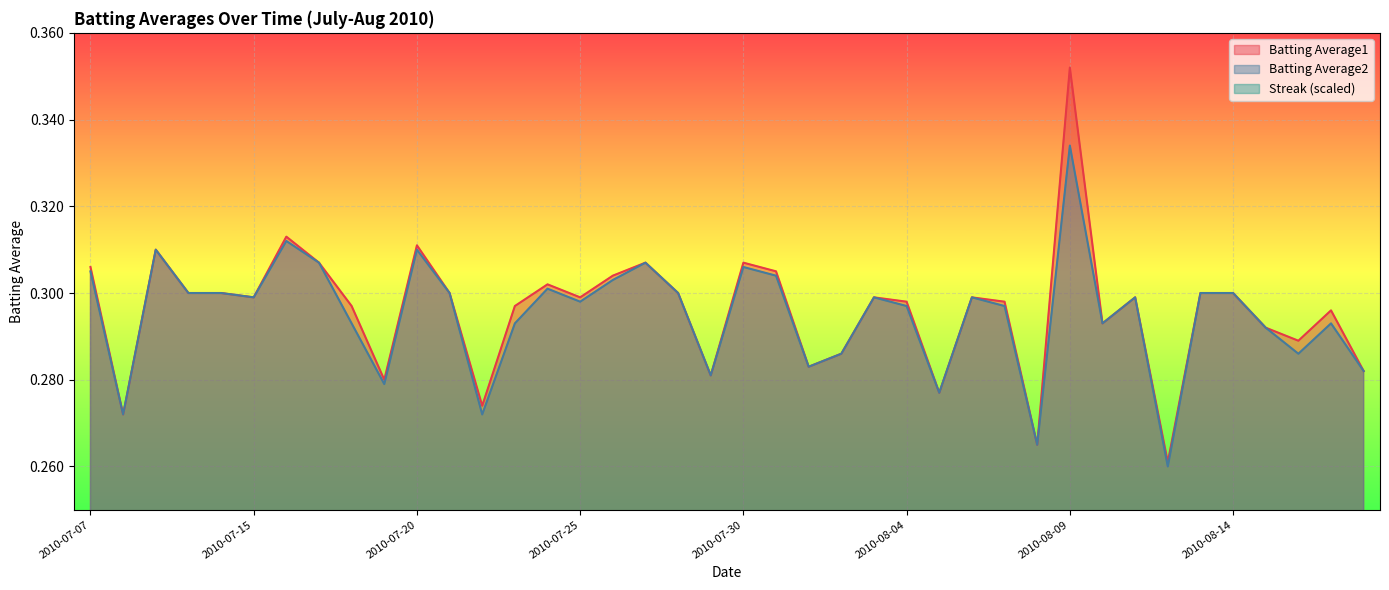

What is the label of the 23rd point from the left?

2010-08-01